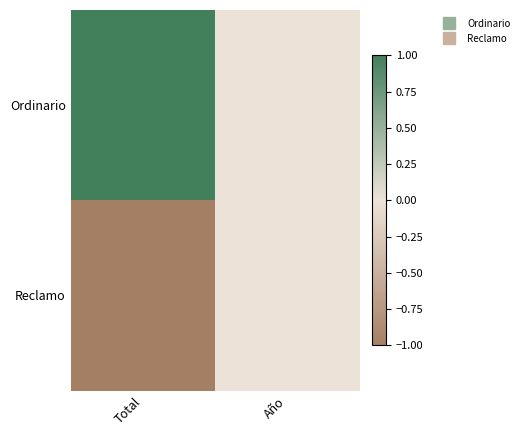

At how many categories does at least one series exceed 0?

1